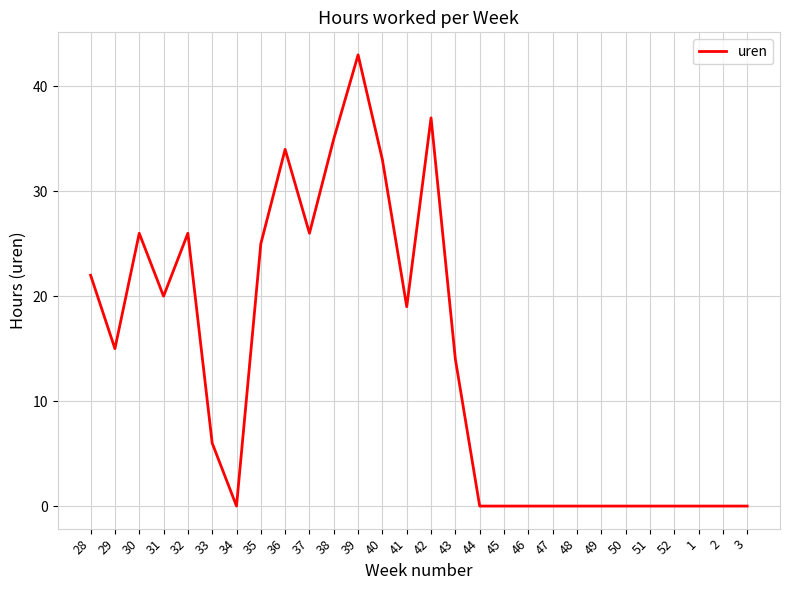

The value at 36 is 34. True or false?

True